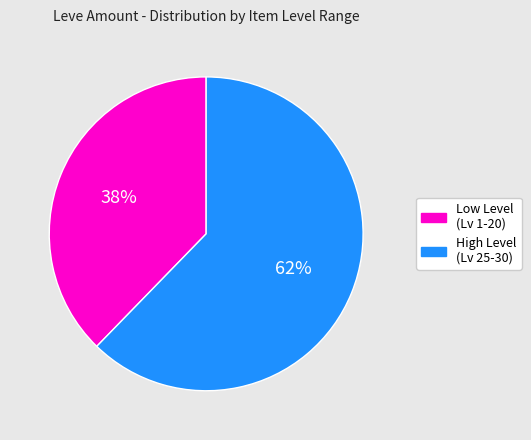

How many slices are in this pie chart?

2